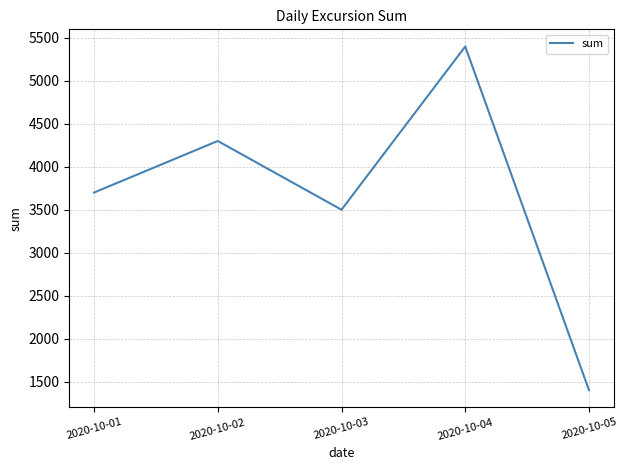

True or false: the data shows 1400 at 2020-10-05.

True